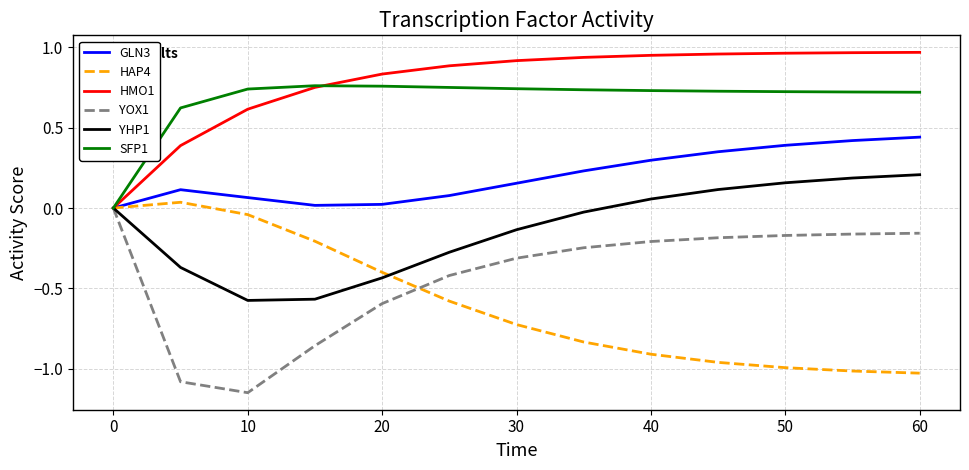

Which series has the largest total across all categories?

HMO1